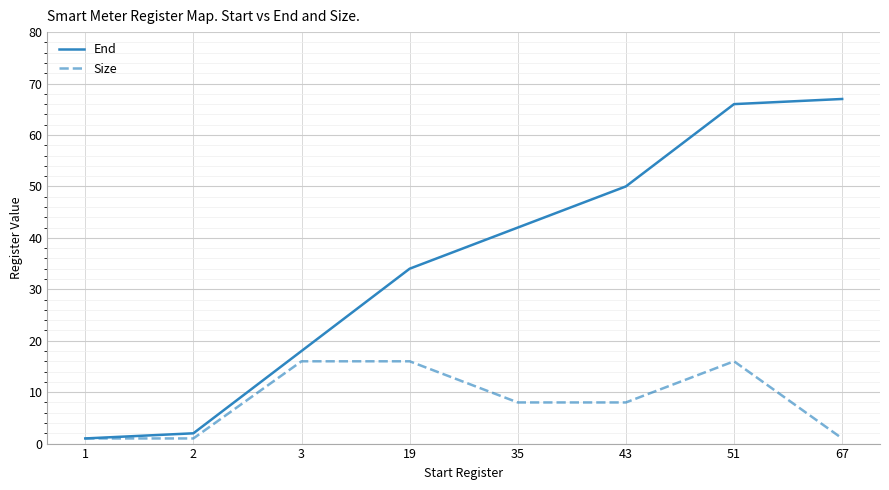

Reading left to right, transcribe all the data shown in this chart.

End: 1	2	18	34	42	50	66	67
Size: 1	1	16	16	8	8	16	1